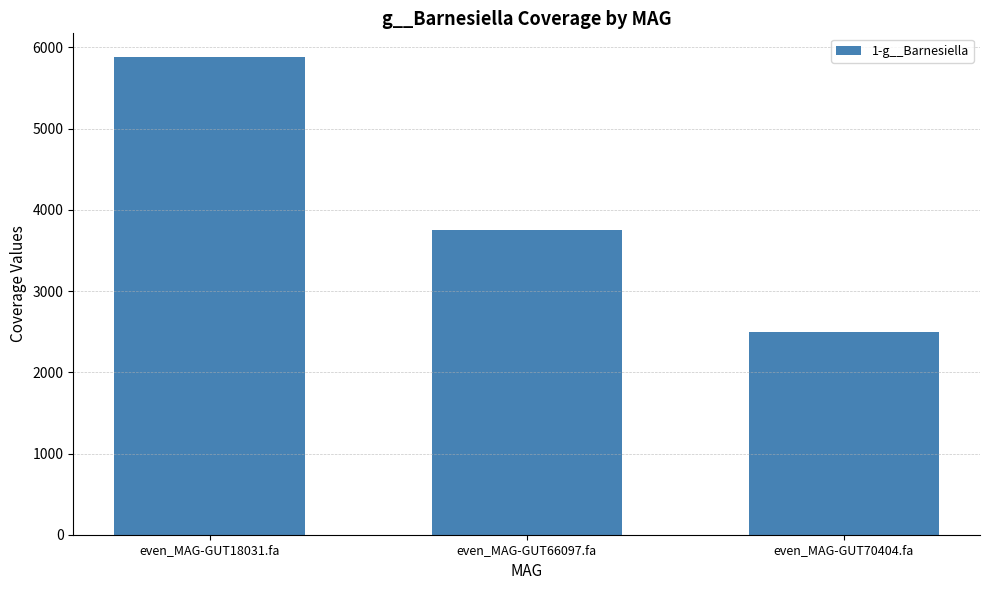

Which category has the highest value across all series?

even_MAG-GUT18031.fa